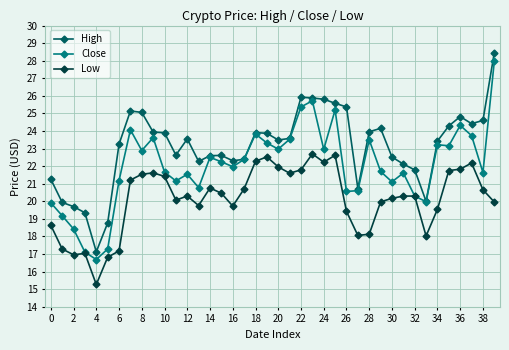

What is the greatest value displayed?

28.5